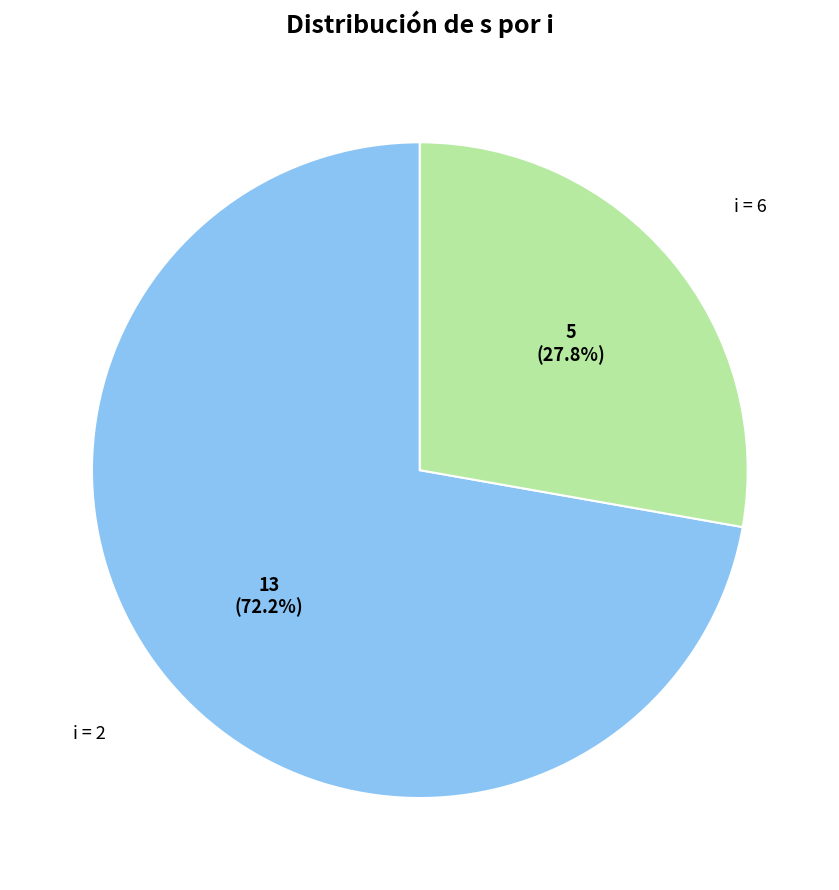

Is there any slice that represents more than half of the pie?

Yes